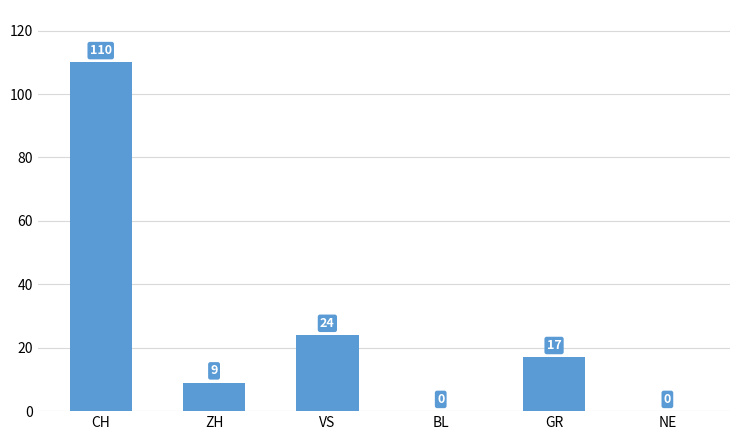

The value at BL is -60. True or false?

False